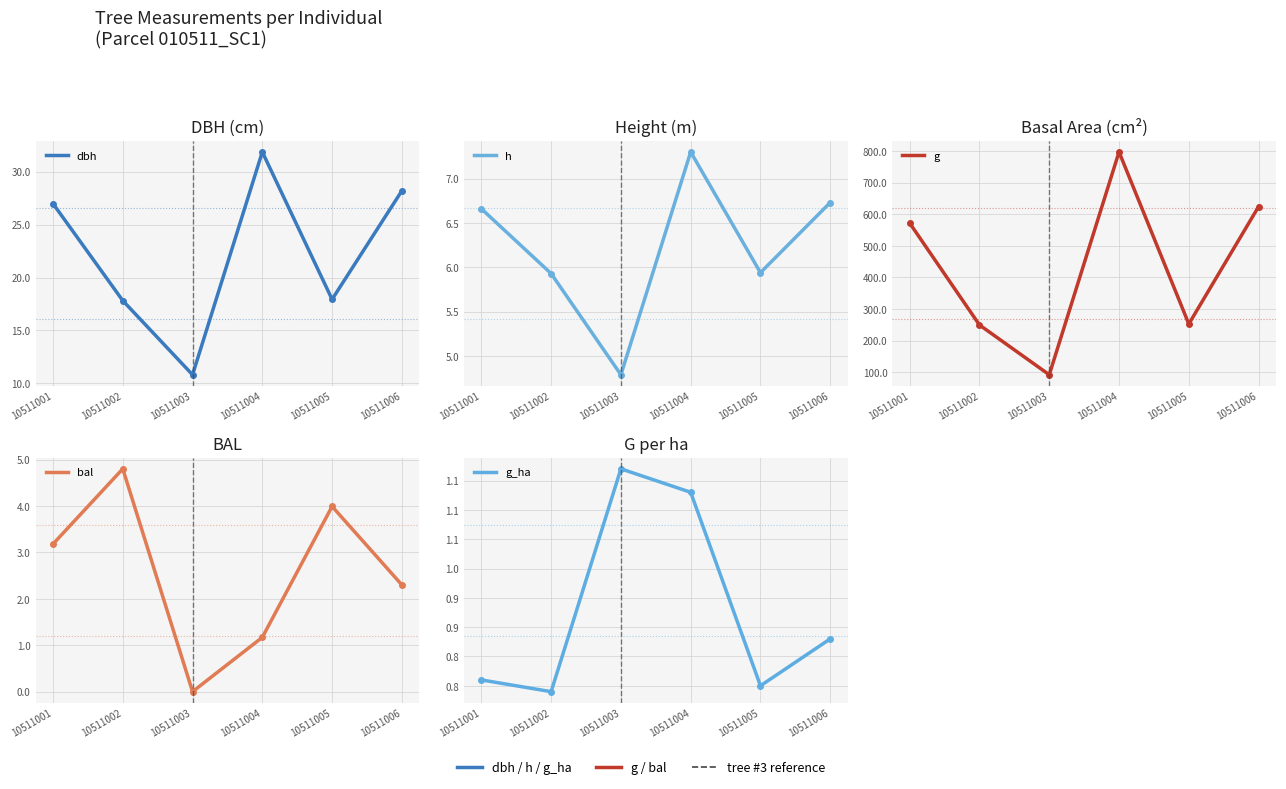

How many g_ha values are between 0 and 1?

4